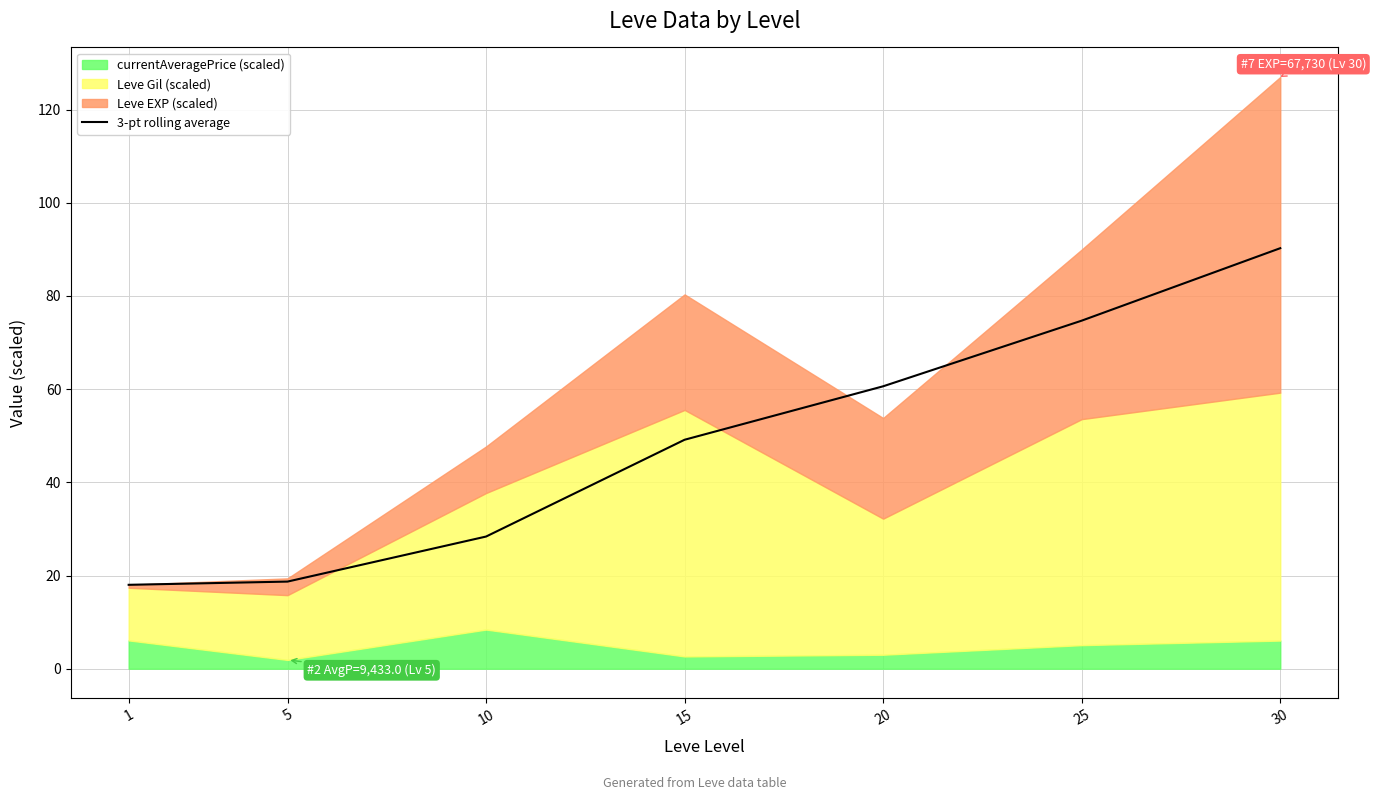

Reading left to right, list all the values displayed in this chart.

18.0	18.7	28.4	49.1	60.6	74.7	90.2